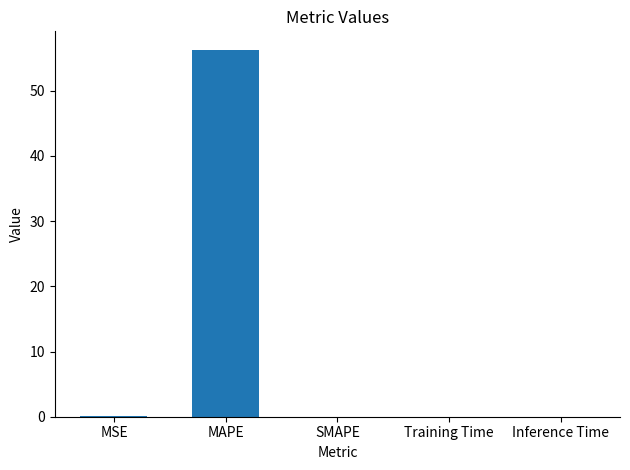

Which label corresponds to the largest value in the chart?

MAPE